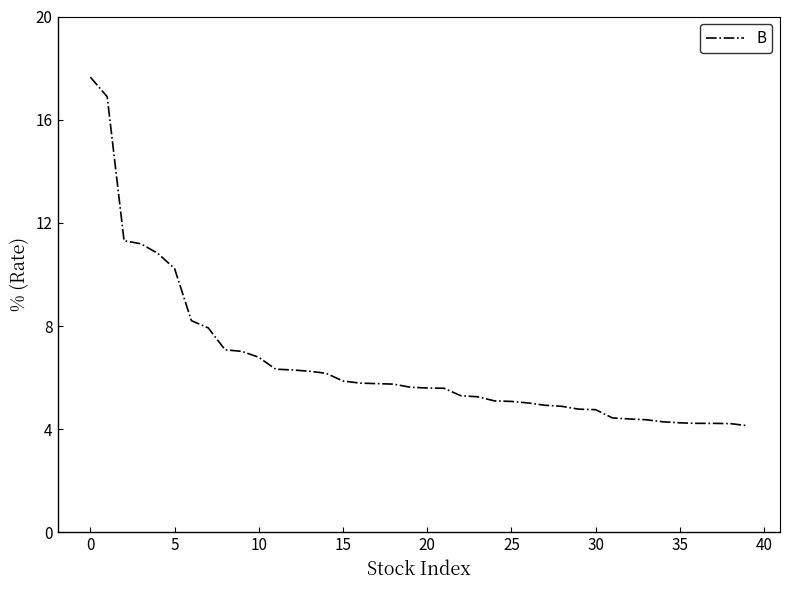

Does the chart have visible grid lines?

No